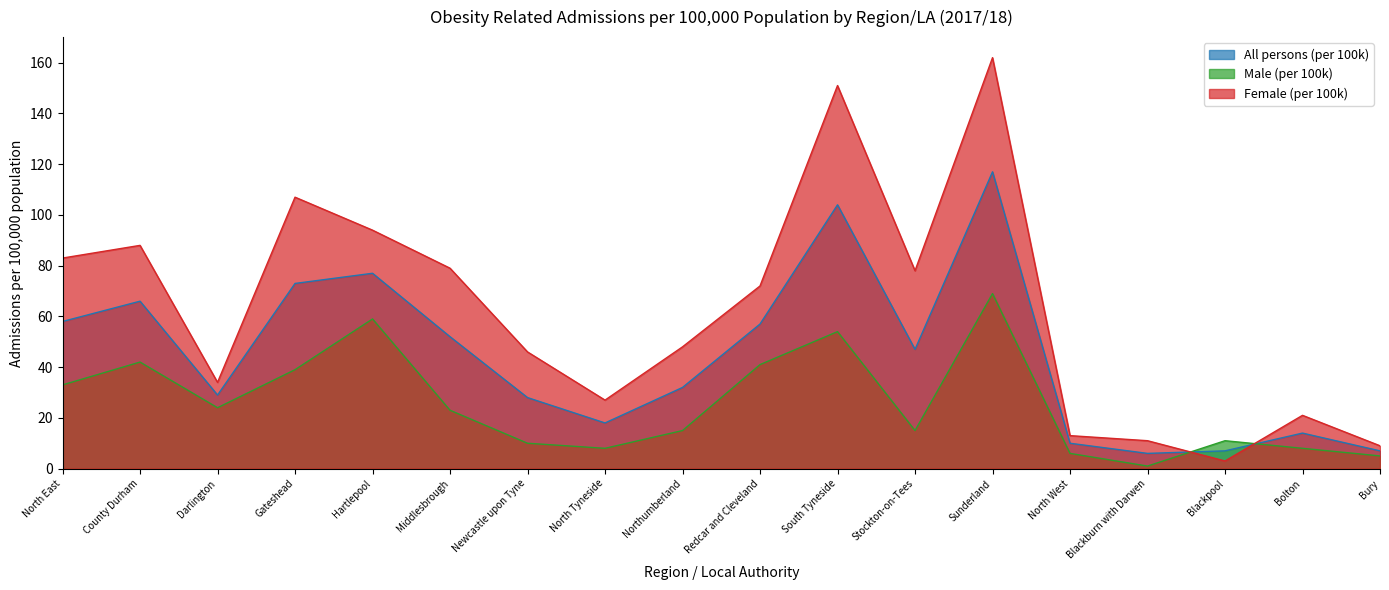

What is the label of the 18th point from the right?

North East